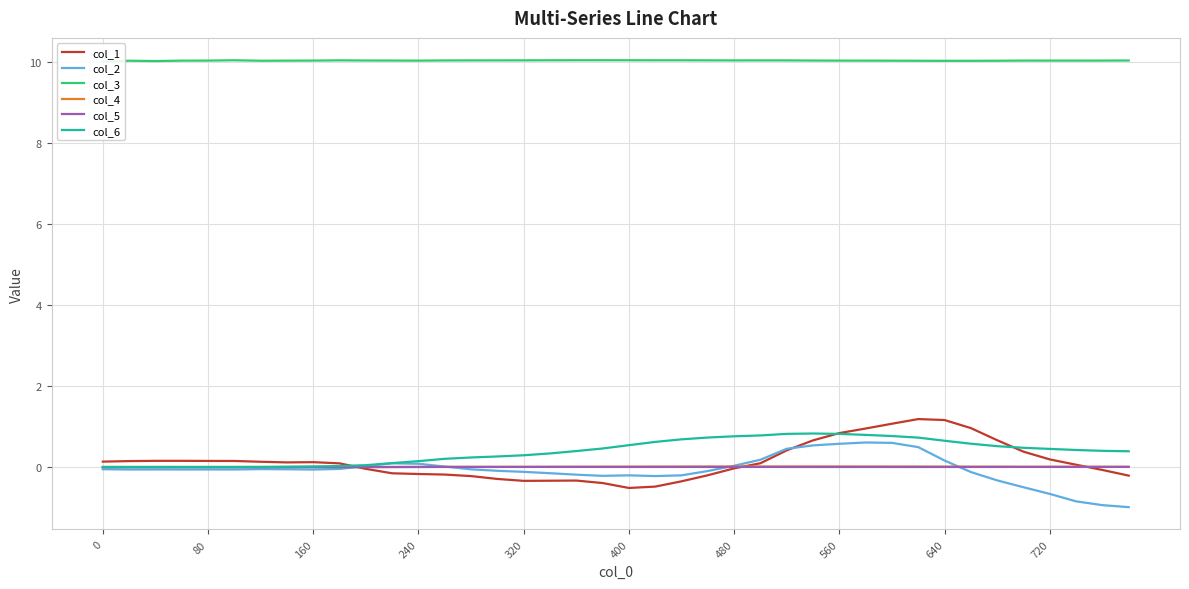

True or false: col_1 has a value of 0.8 at 560.

True